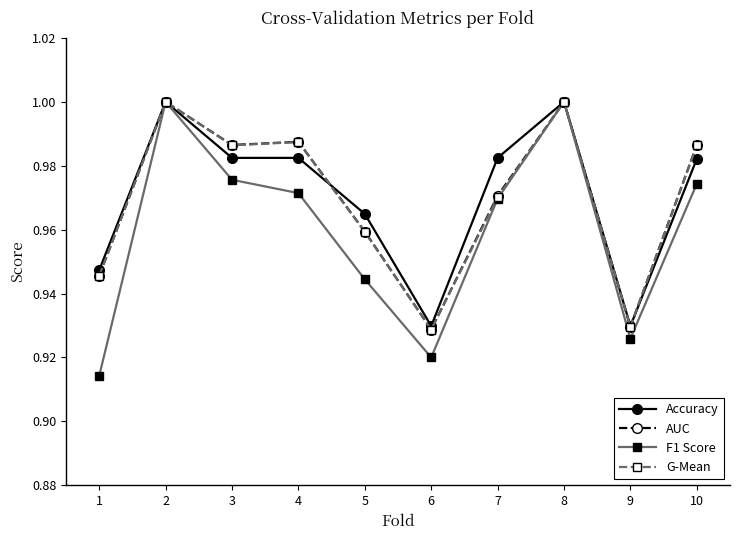

Is the value of Accuracy at 7 greater than the value of AUC at 5?

Yes